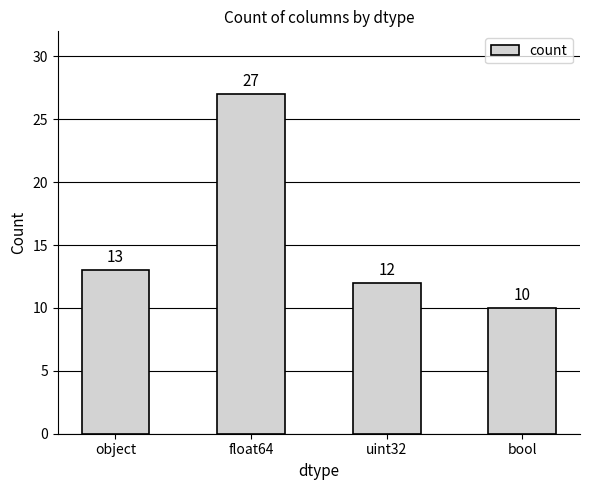

How many bars are there in total?

4